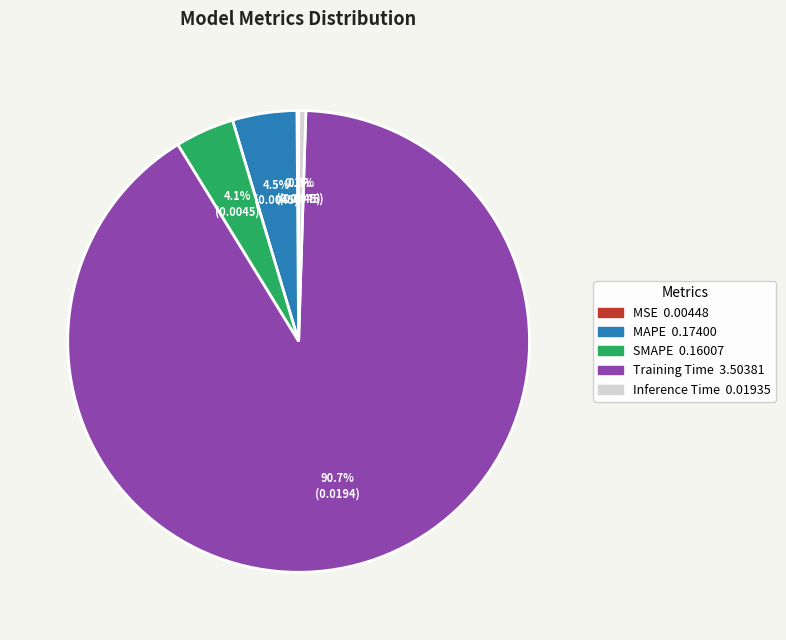

Between MAPE and Training Time, which is larger?

Training Time